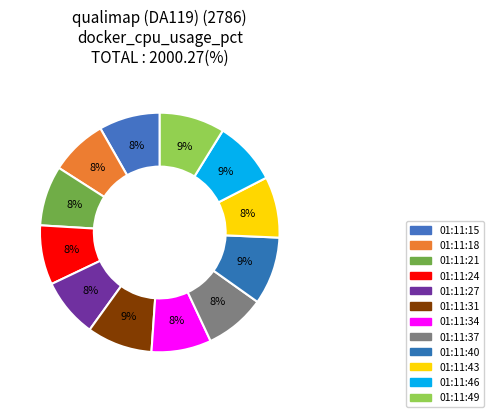

How many slices are in this pie chart?

12